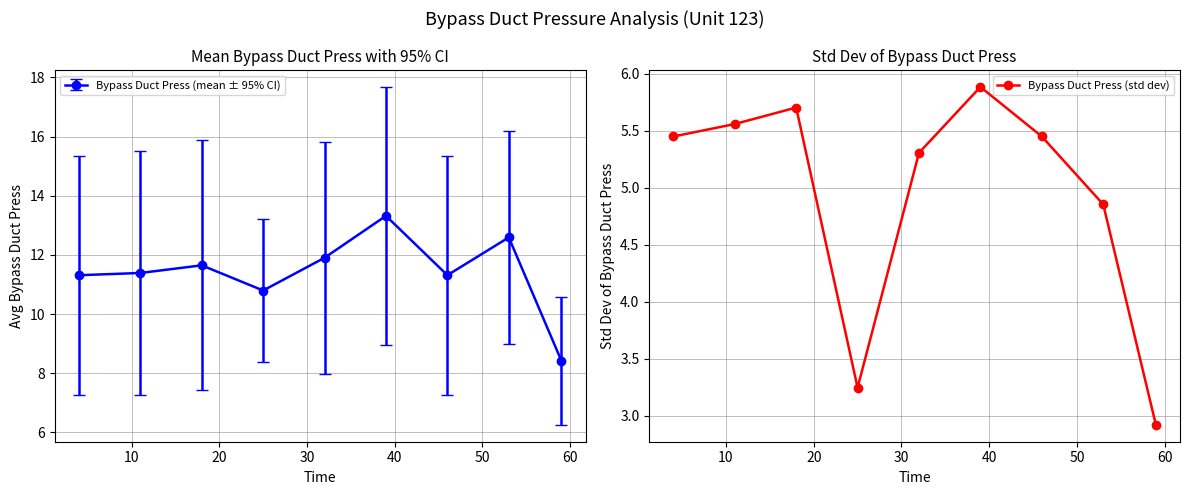

In Bypass Duct Press (std dev), how many points are lower than both neighbors (excluding endpoints)?

1